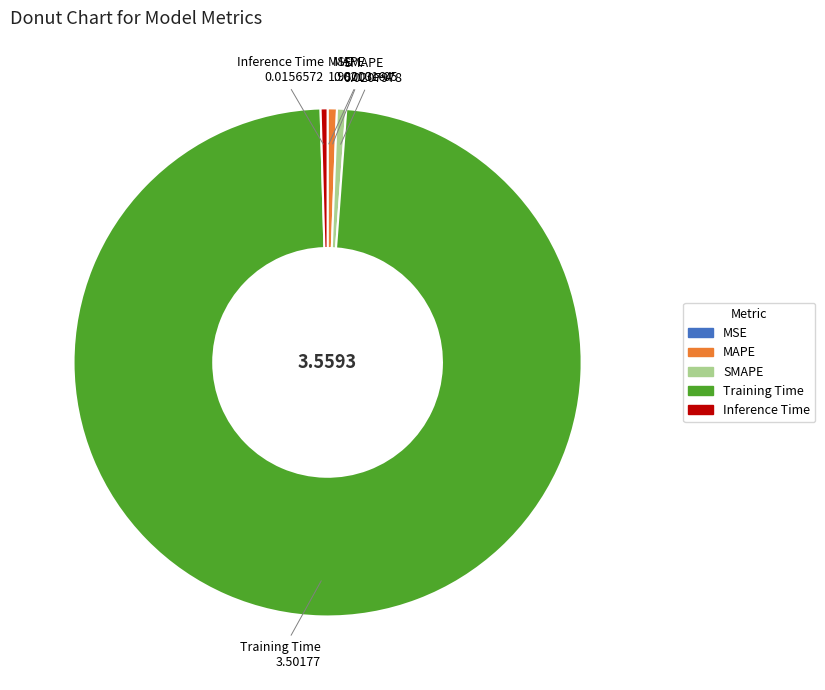

Does Training Time account for over 50% of the chart?

Yes